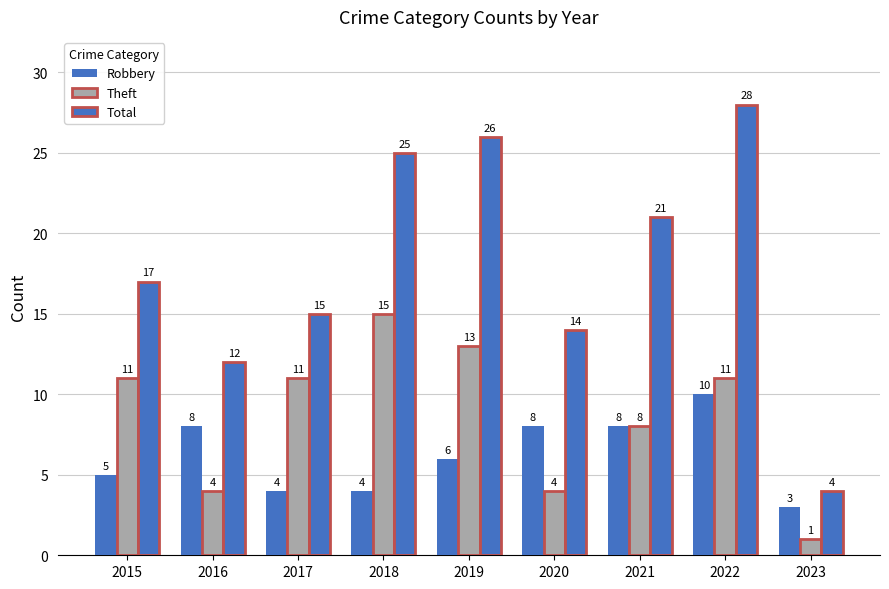

Where is Total nearest to the value 16?

2015